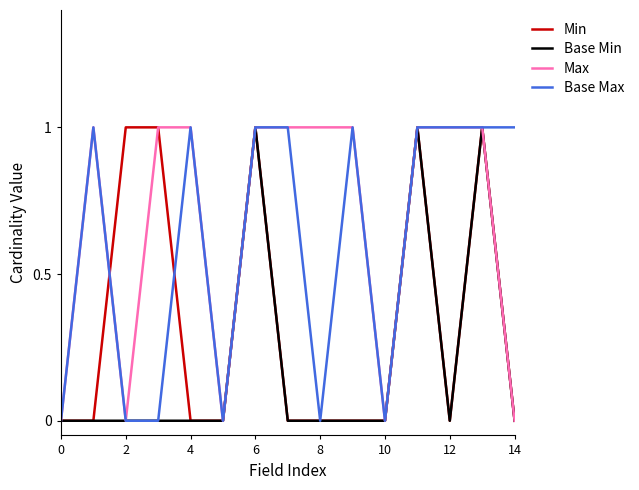

Is this an area chart (filled region under the line)?

No